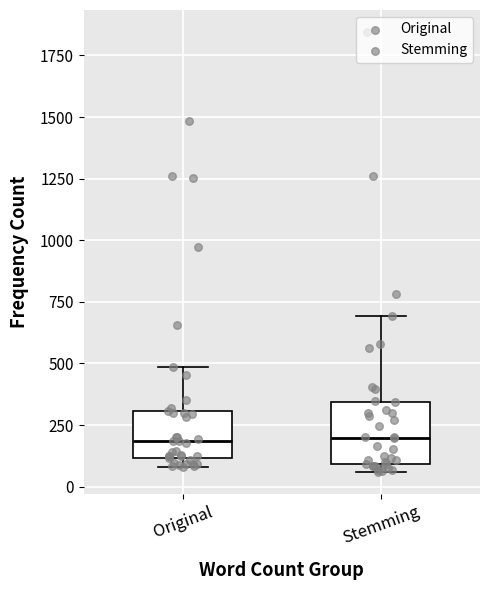

Reading left to right, read every box against the y-axis: the position of its median line, the range the box covers, and the ends of its whiskers. The values are not printed on the chart, so give them approximately, as read against the axis.

Original: median 200, box 100 to 300, whiskers 100 (just below the box's lower edge) to 500
Stemming: median 200, box 100 to 350, whiskers 50 to 700